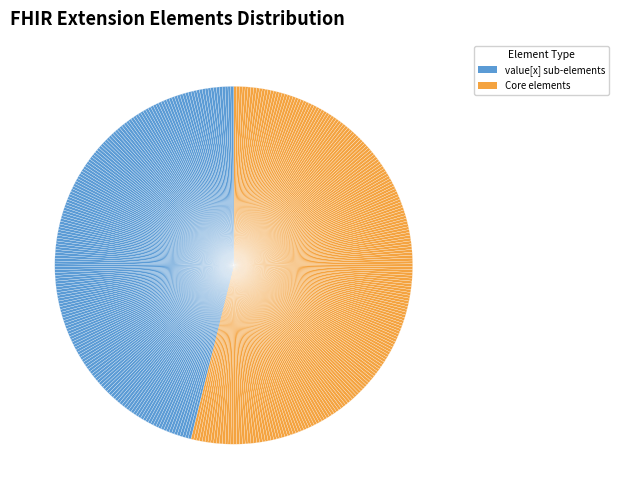

To the nearest percent, what is the difference between the largest and smallest slice percentages?

23%